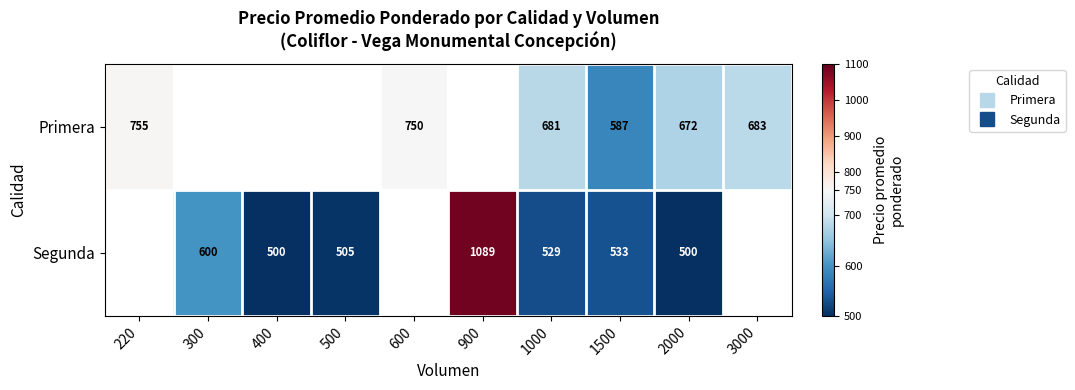

Is the value of Primera at 1500 greater than the value of Segunda at 220?

No